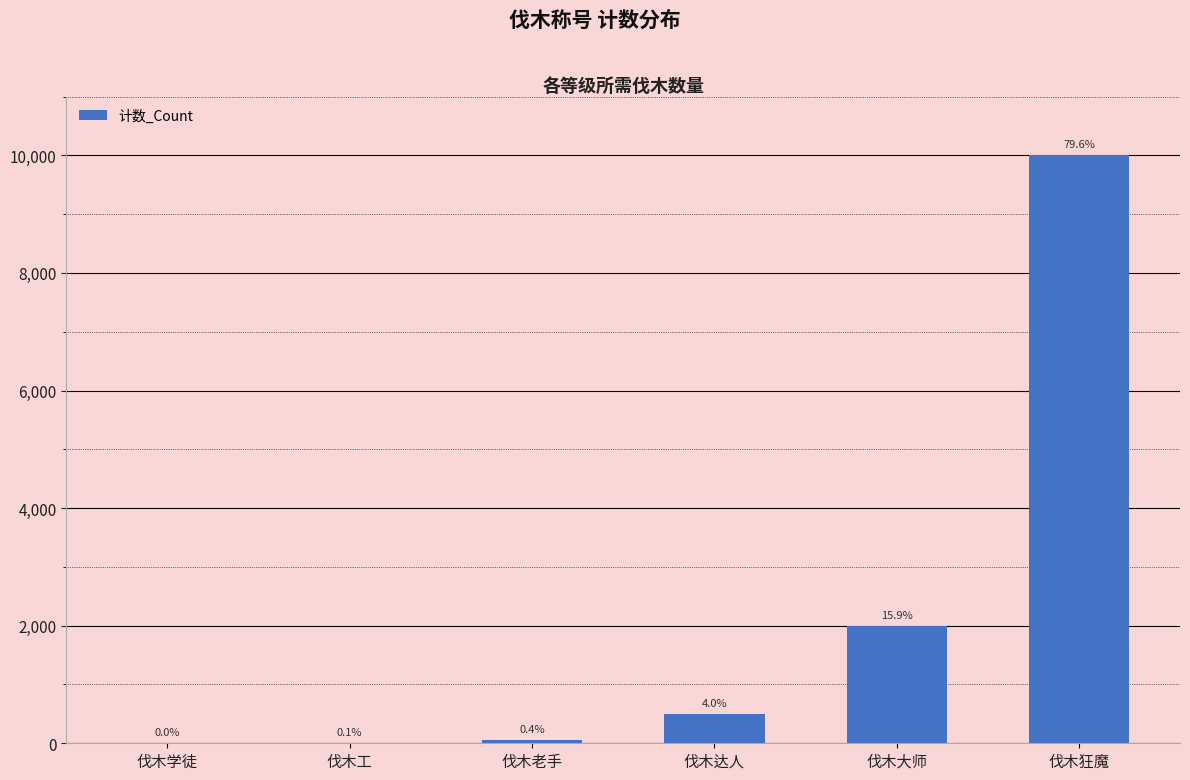

Are the bars horizontal?

No